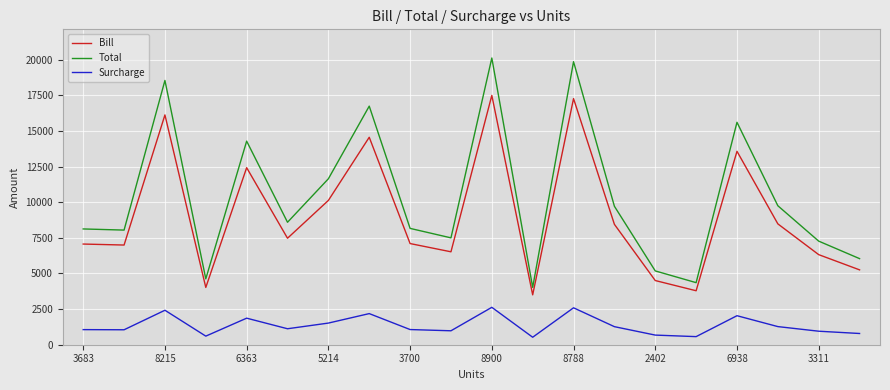

True or false: Surcharge and Total cross at least once.

False